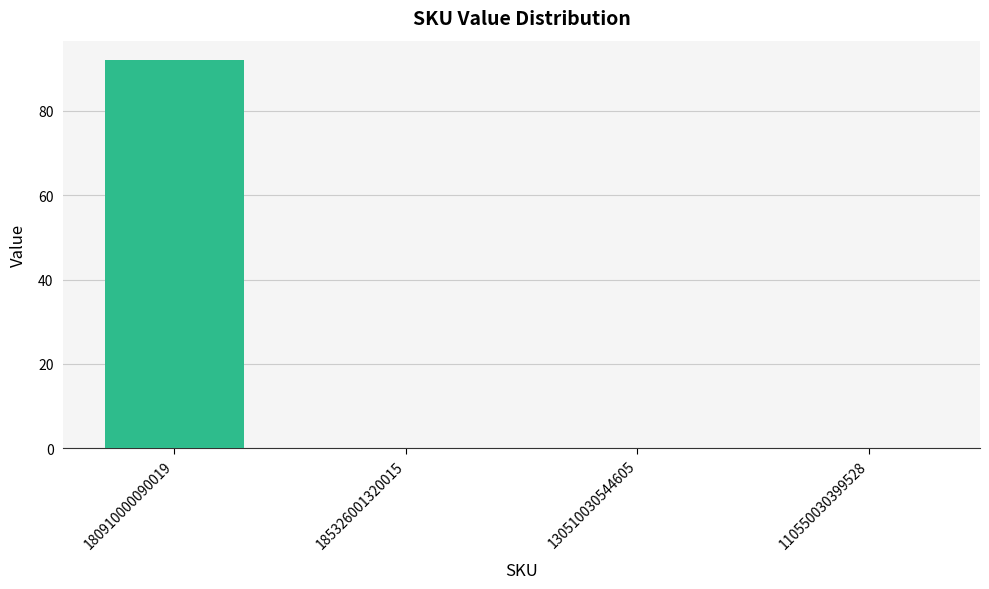

Which category has the highest value across all series?

180910000090019